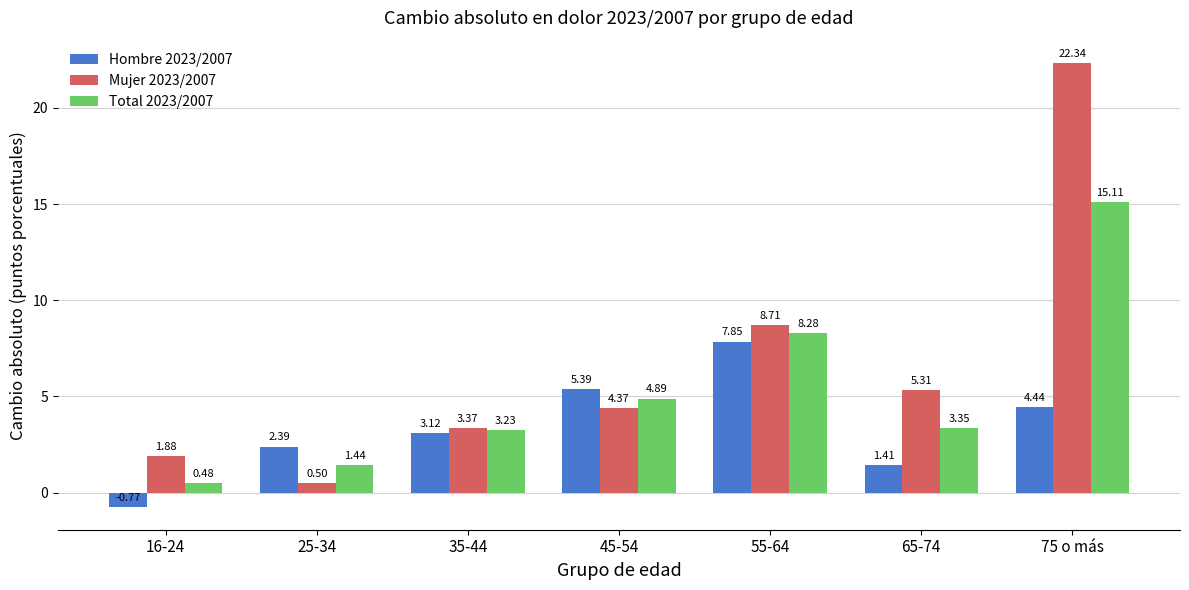

What is the value of the Hombre 2023/2007 bar at the 2nd from the left?

2.4